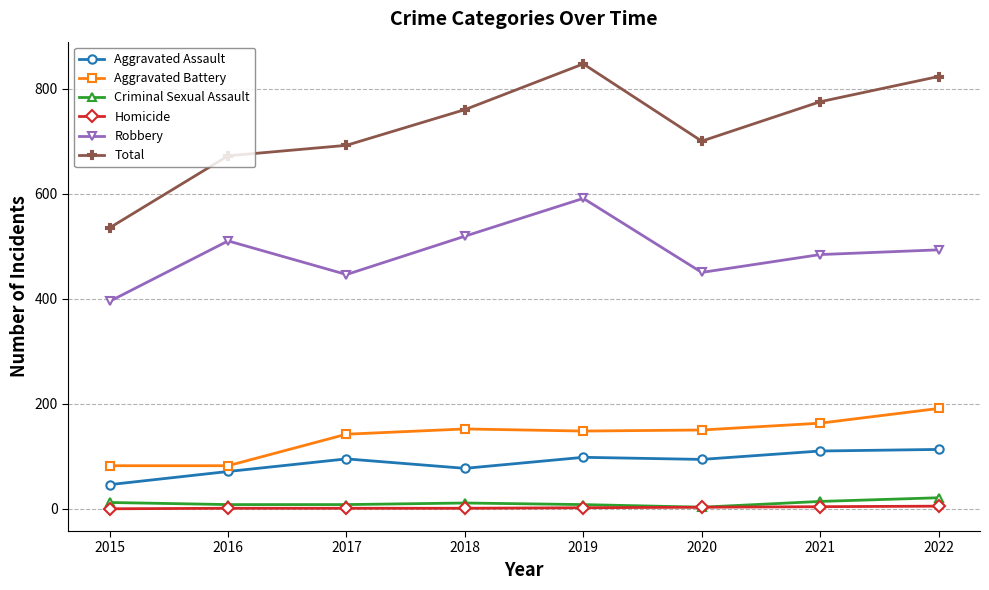

What is the greatest value displayed?

847